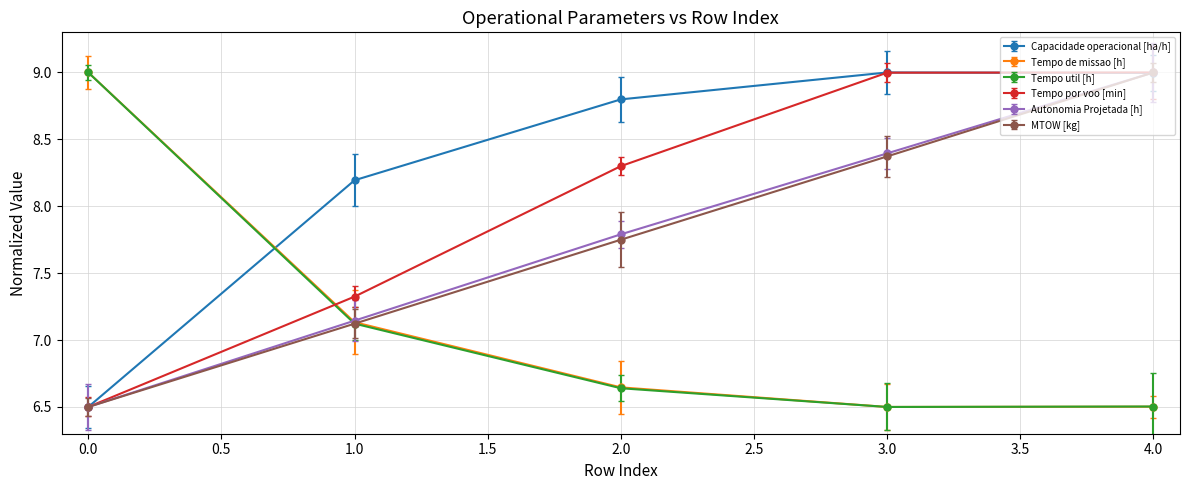

How many data points in MTOW [kg] are above 7?

4